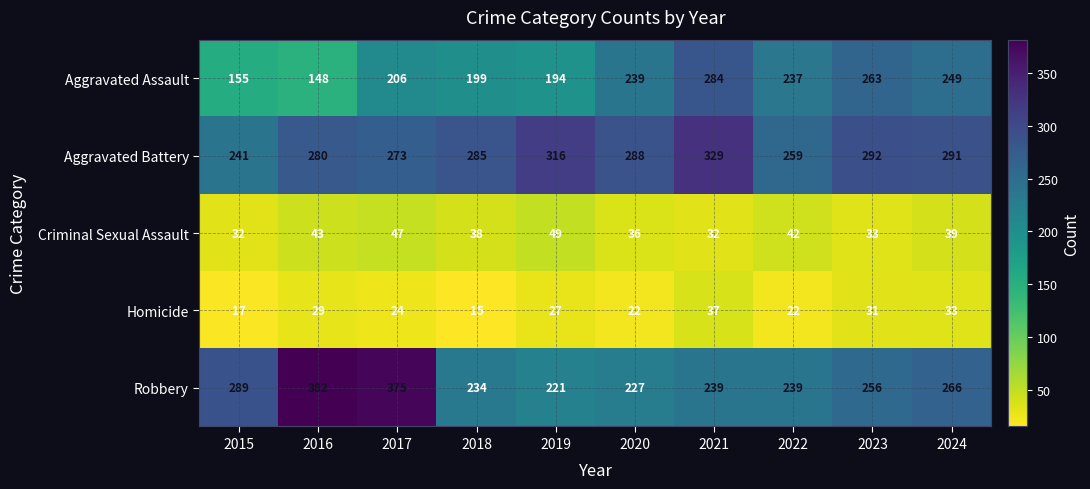

At which category is the sum across all series the highest?

2017